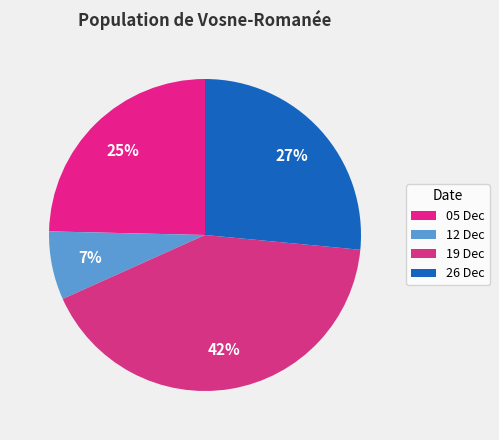

Rank the categories by value from lowest to highest.

12 Dec, 05 Dec, 26 Dec, 19 Dec